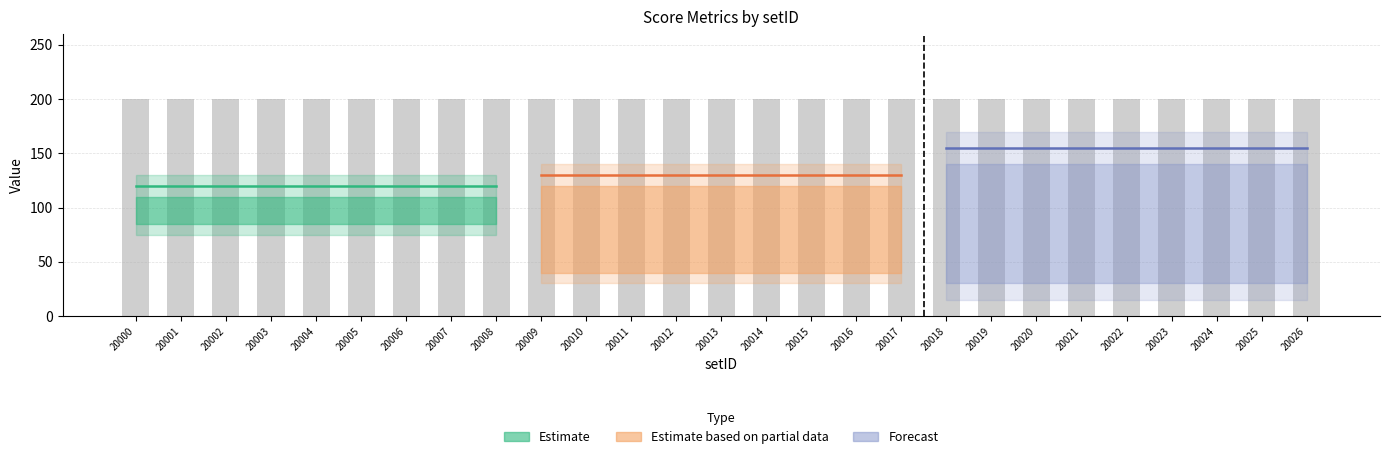

What is the average value of the Estimate based on partial data series?

130